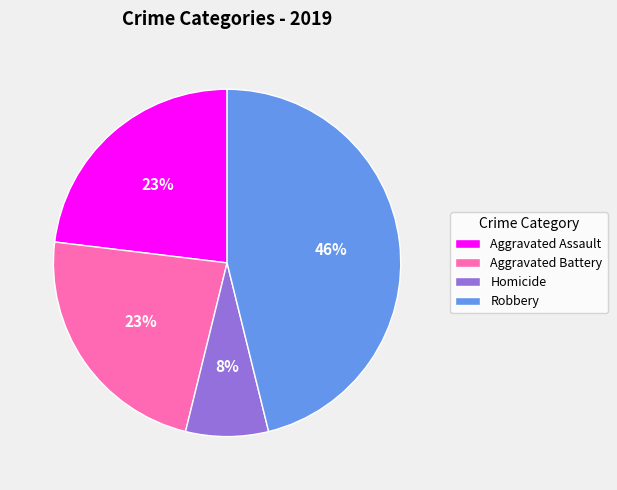

What percentage is the Aggravated Assault slice, to the nearest percent?

23%